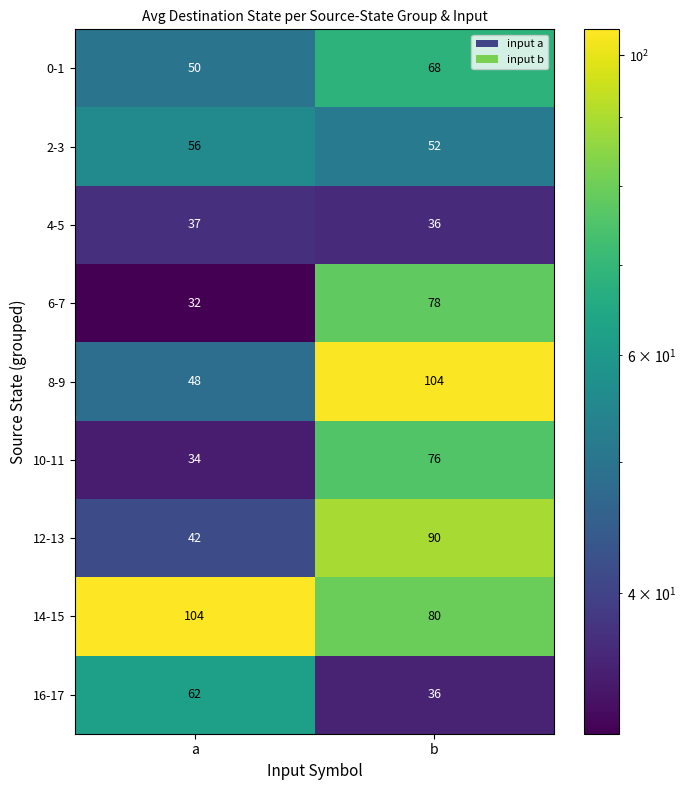

Reading right to left, transcribe all the data shown in this chart.

0-1: b=68	a=50
2-3: b=52	a=56
4-5: b=36	a=37
6-7: b=78	a=32
8-9: b=104	a=48
10-11: b=76	a=34
12-13: b=90	a=42
14-15: b=80	a=104
16-17: b=36	a=62